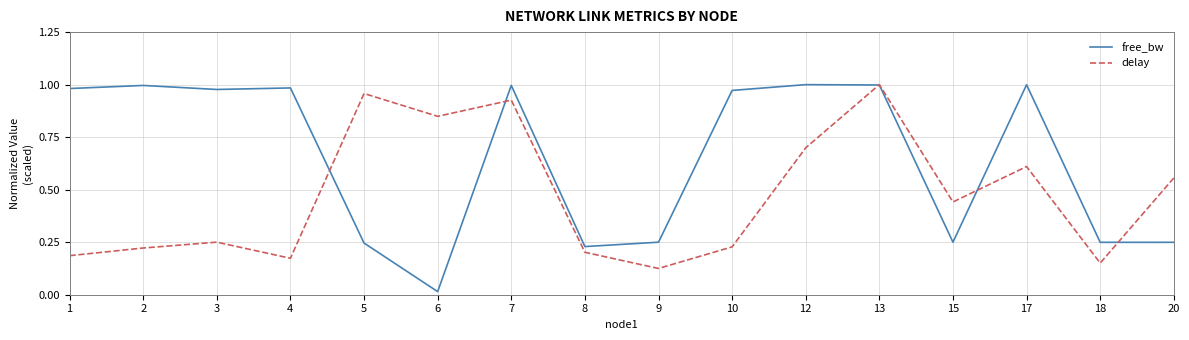

Where is free_bw nearest to the value 0?

6